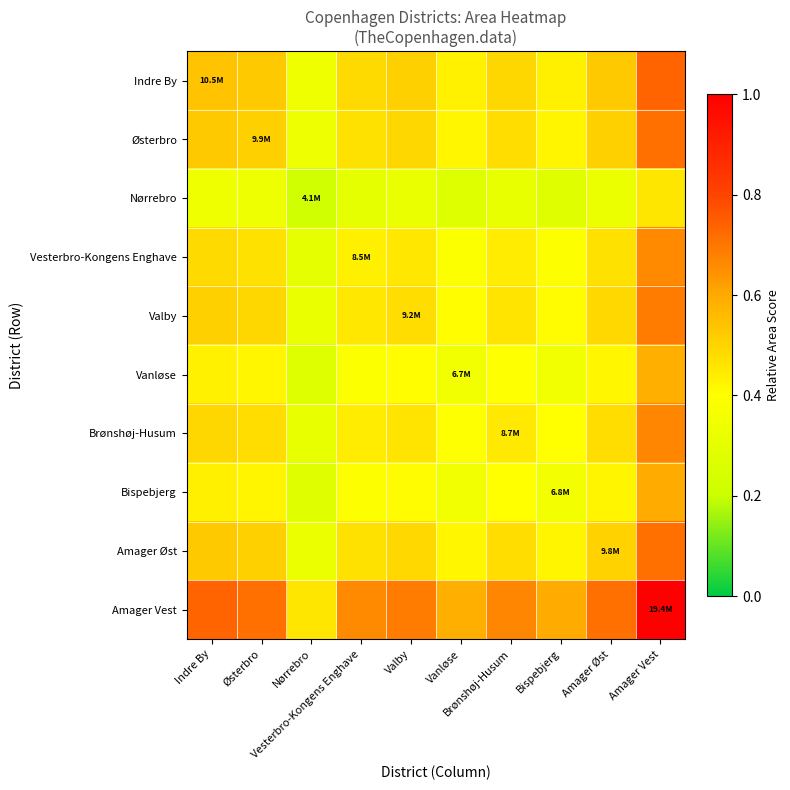

Between Amager Vest and Vanløse, which is larger?

Amager Vest